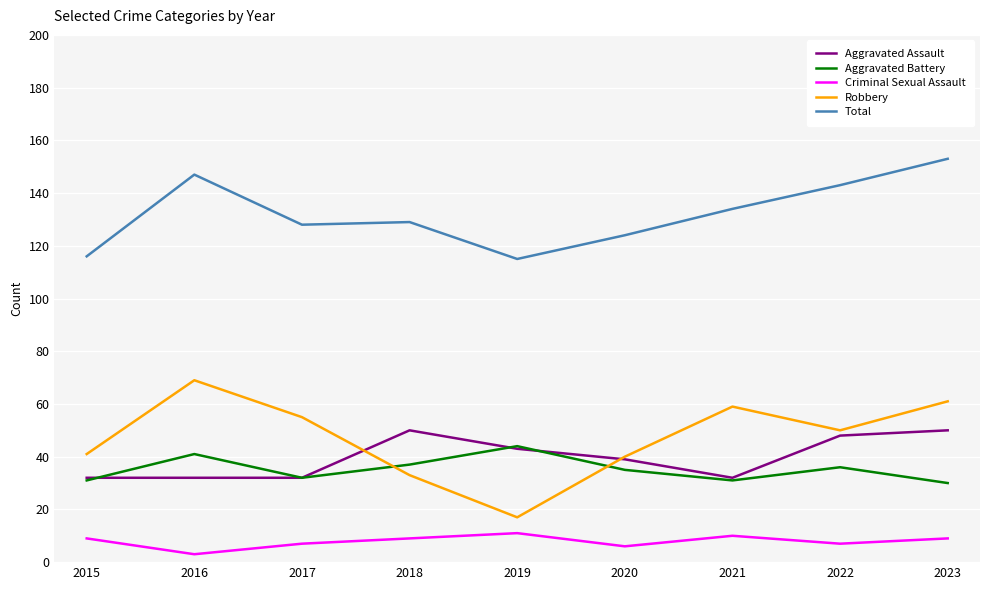

What is the approximate value of Aggravated Battery at 2015?

31